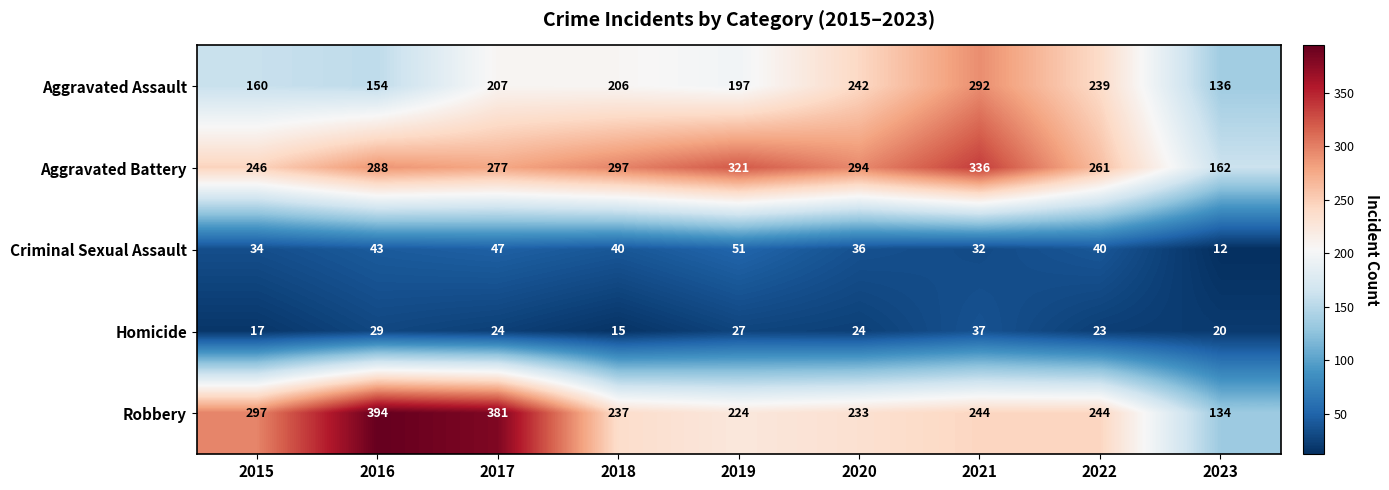

Rank the series at 2022 from lowest to highest value.

Homicide, Criminal Sexual Assault, Aggravated Assault, Robbery, Aggravated Battery